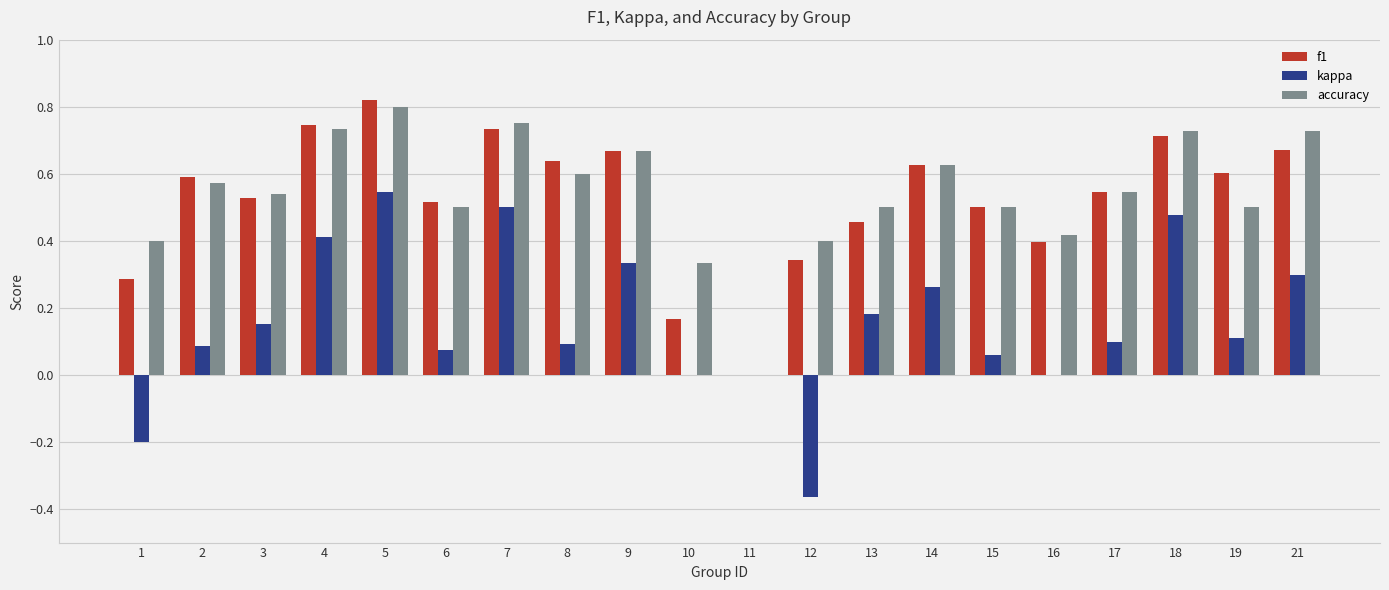

Which series changed the most between 1 and 21?

kappa